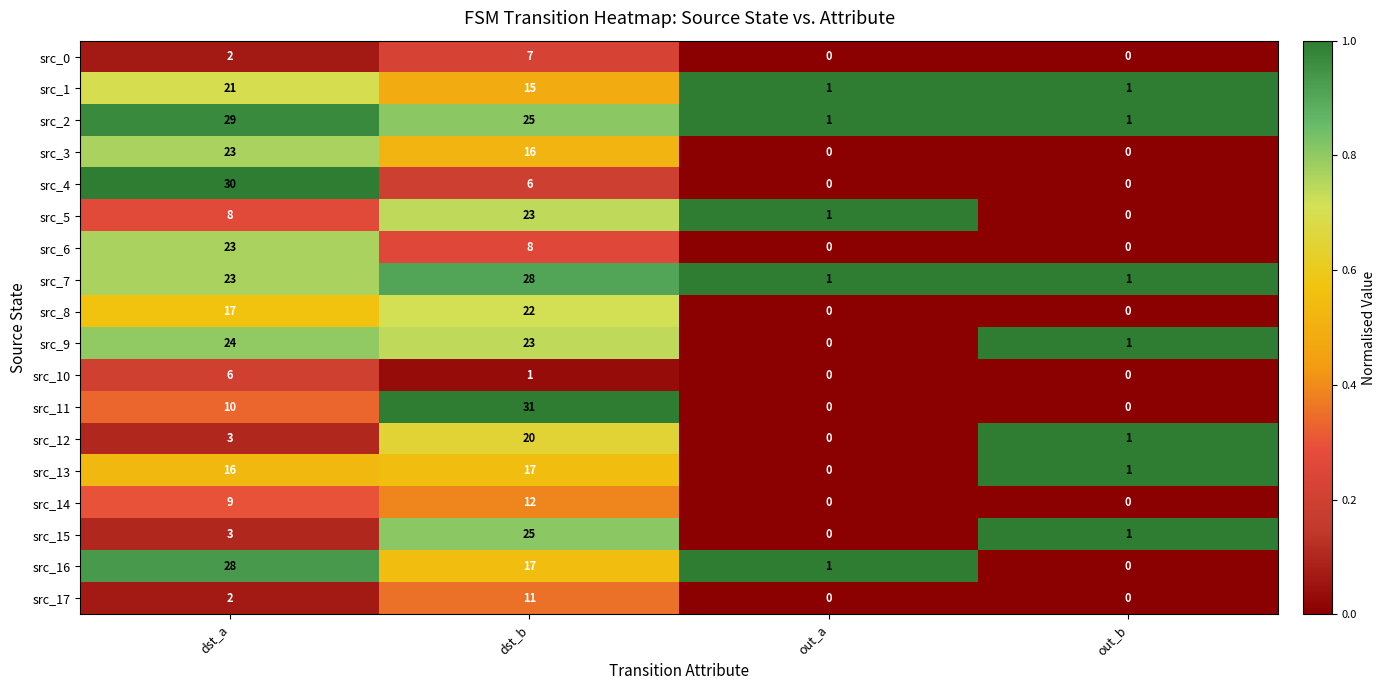

Between dst_b and out_a, which series saw the biggest shift?

src_11